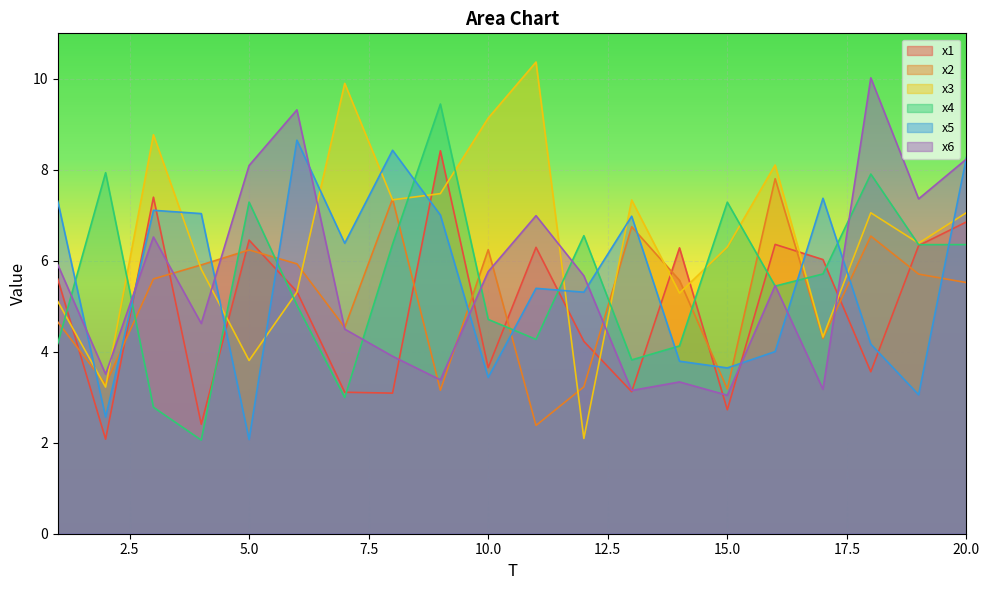

Which series has the widest spread of values?

x3